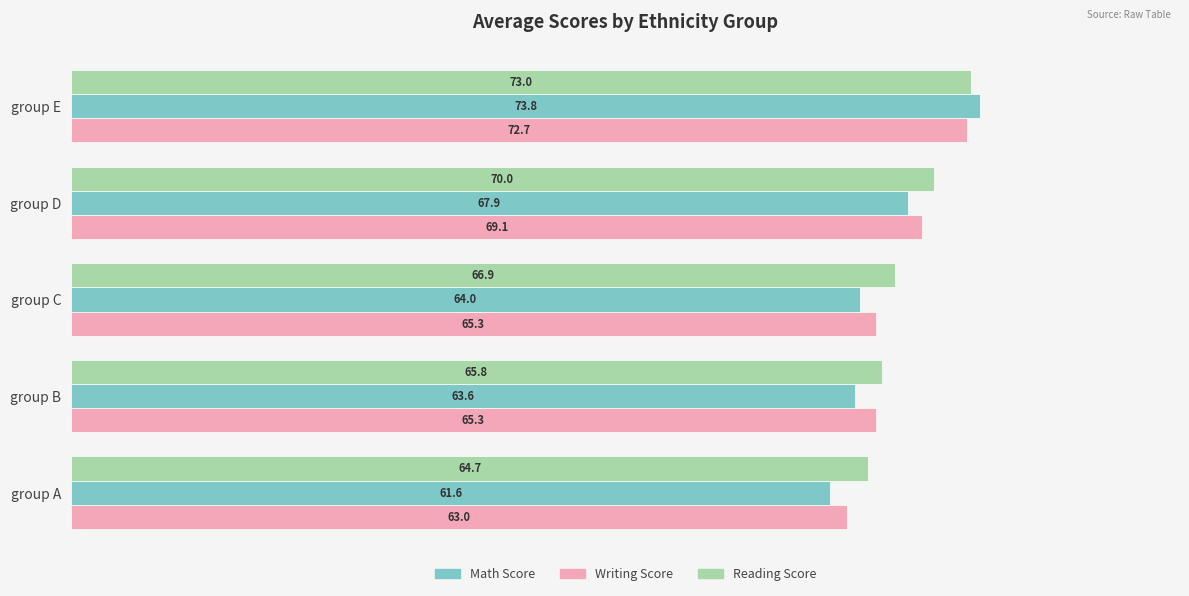

Which category has the highest value across all series?

group E